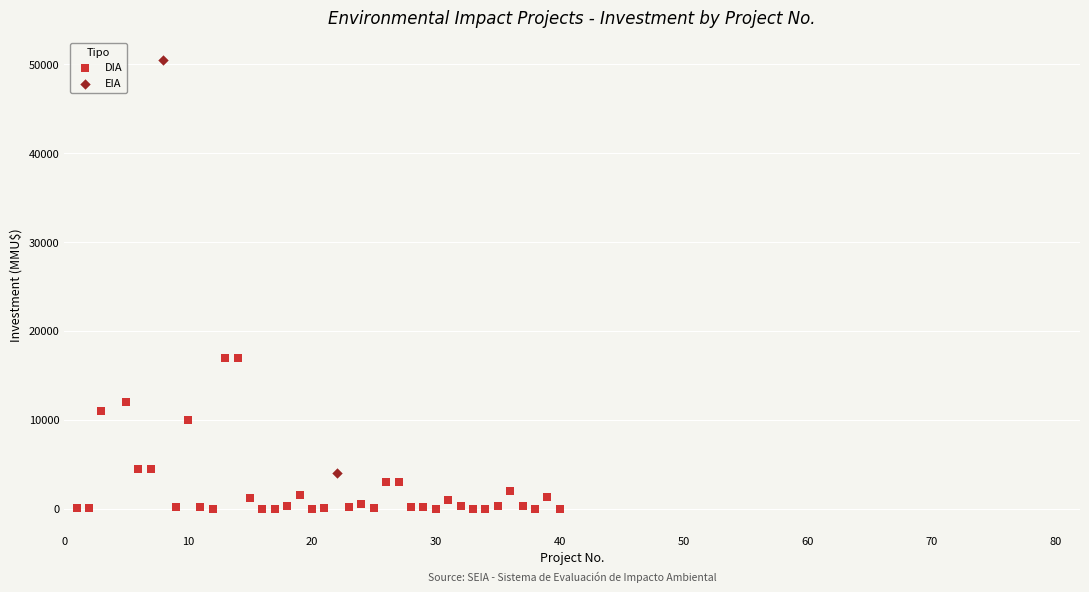

What are all the series names shown in the legend?

DIA, EIA